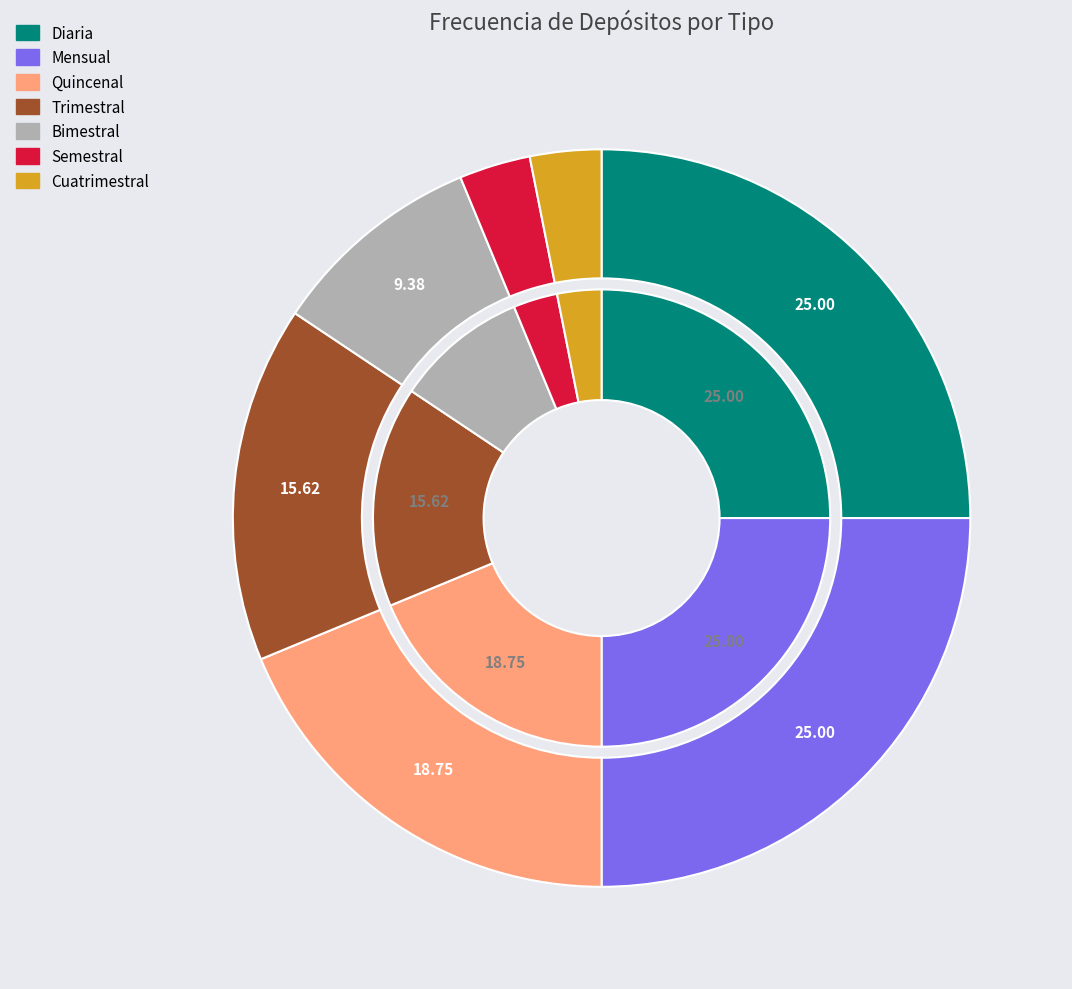

Does any single category account for the majority?

No